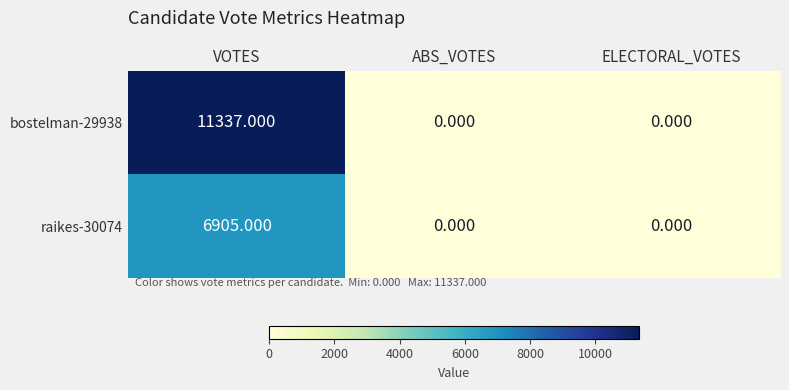

List the series in order of their overall mean, highest first.

bostelman-29938, raikes-30074